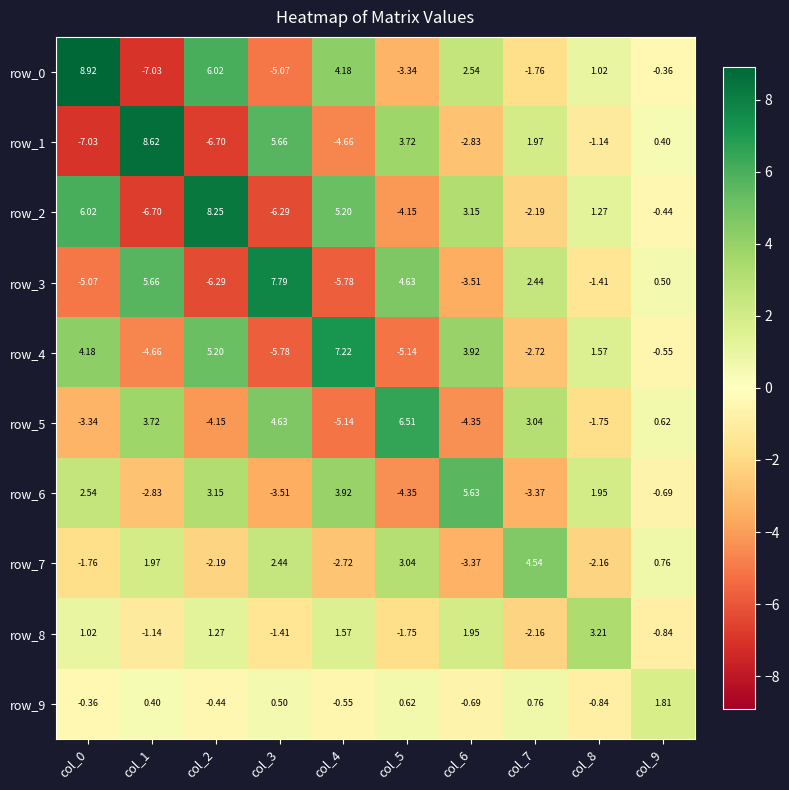

How many distinct data groups are displayed?

10